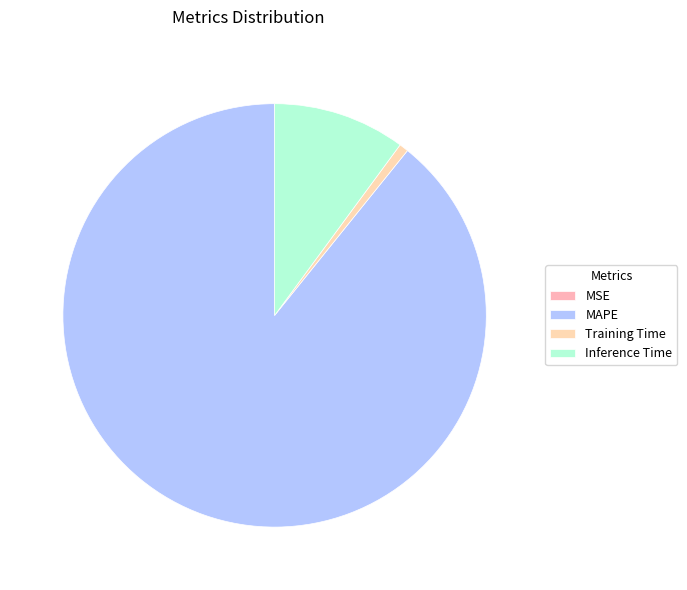

Which slice is the smallest?

MSE